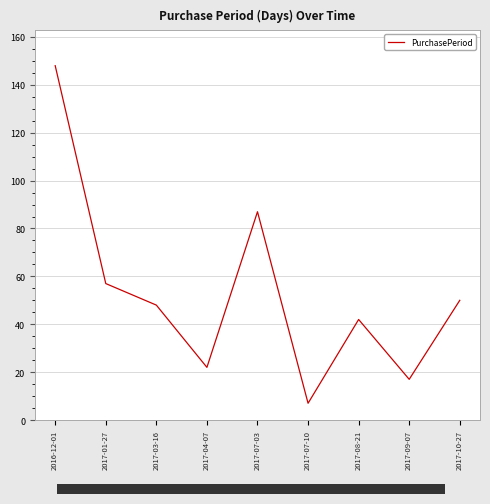

The chart shows a value of 73 at 2017-10-27. True or false?

False